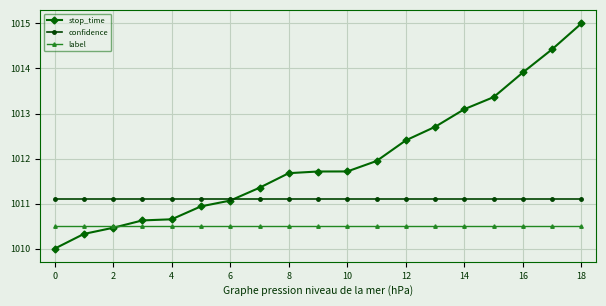

Rank the series by their maximum value, from lowest to highest.

label, confidence, stop_time